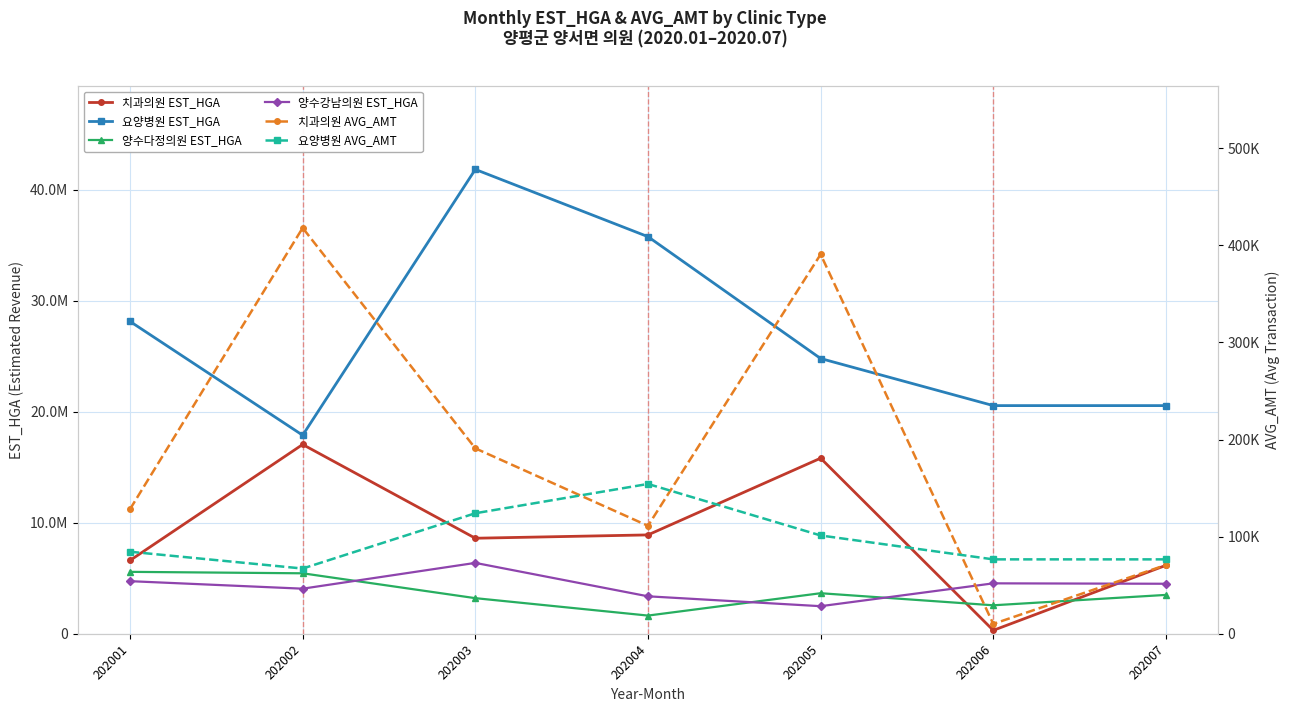

Reading left to right, extract all data points from this chart.

치과의원 EST_HGA: 202001=6608368	202002=17052480	202003=8609239	202004=8908653	202005=15817146	202006=313024	202007=6168095
요양병원 EST_HGA: 202001=28134863	202002=17885661	202003=41822593	202004=35767283	202005=24794339	202006=20553239	202007=20553239
양수다정의원 EST_HGA: 202001=5581822	202002=5451404	202003=3212381	202004=1644120	202005=3657159	202006=2570252	202007=3505929
양수강남의원 EST_HGA: 202001=4742384	202002=4066053	202003=6388367	202004=3379091	202005=2489849	202006=4547028	202007=4509360
치과의원 AVG_AMT: 202001=128350	202002=417963	202003=190989	202004=111231	202005=390725	202006=10200	202007=70912
요양병원 AVG_AMT: 202001=84543	202002=67226	202003=124158	202004=154318	202005=101287	202006=76673	202007=76673